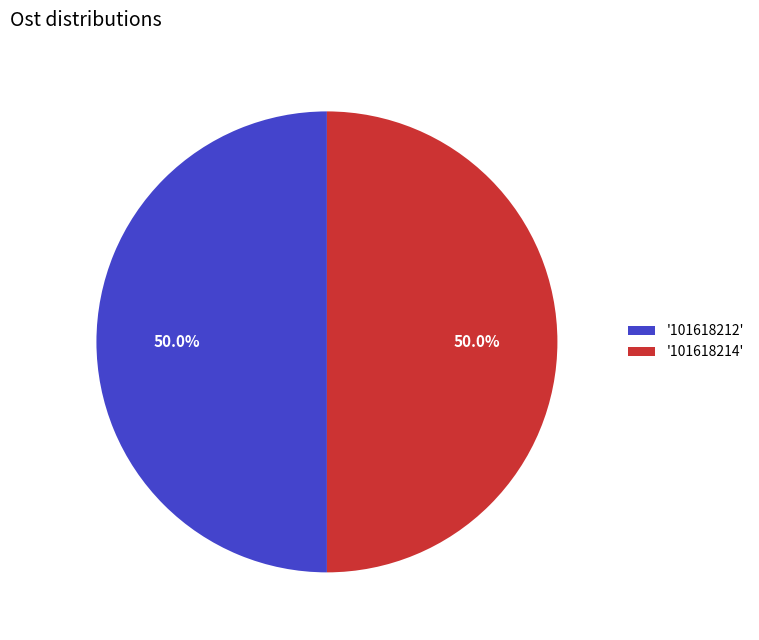

What percentage do '101618212' and '101618214' together represent?

100.0%